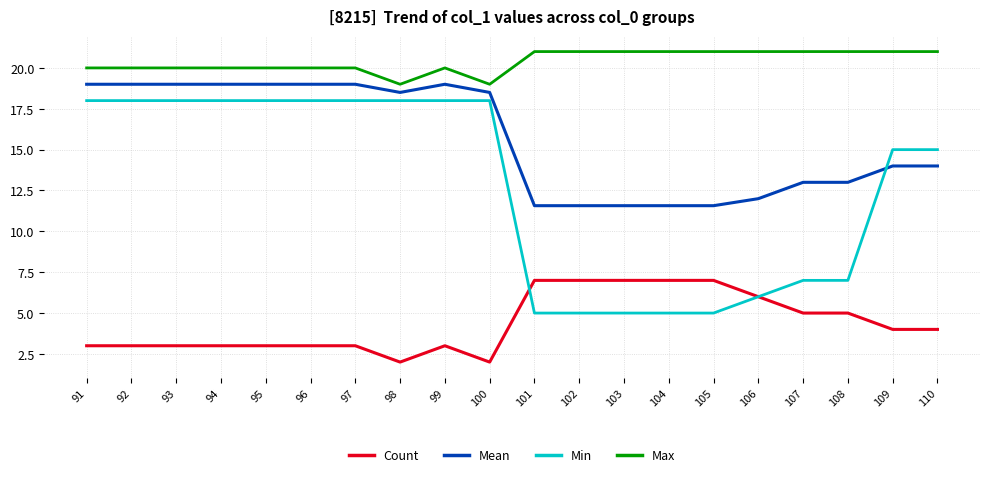

Reading right to left, list all the values displayed in this chart.

Count: 110=4.0	109=4.0	108=5.0	107=5.0	106=6.0	105=7.0	104=7.0	103=7.0	102=7.0	101=7.0	100=2.0	99=3.0	98=2.0	97=3.0	96=3.0	95=3.0	94=3.0	93=3.0	92=3.0	91=3.0
Mean: 110=14.0	109=14.0	108=13.0	107=13.0	106=12.0	105=11.6	104=11.6	103=11.6	102=11.6	101=11.6	100=18.5	99=19.0	98=18.5	97=19.0	96=19.0	95=19.0	94=19.0	93=19.0	92=19.0	91=19.0
Min: 110=15.0	109=15.0	108=7.0	107=7.0	106=6.0	105=5.0	104=5.0	103=5.0	102=5.0	101=5.0	100=18.0	99=18.0	98=18.0	97=18.0	96=18.0	95=18.0	94=18.0	93=18.0	92=18.0	91=18.0
Max: 110=21.0	109=21.0	108=21.0	107=21.0	106=21.0	105=21.0	104=21.0	103=21.0	102=21.0	101=21.0	100=19.0	99=20.0	98=19.0	97=20.0	96=20.0	95=20.0	94=20.0	93=20.0	92=20.0	91=20.0